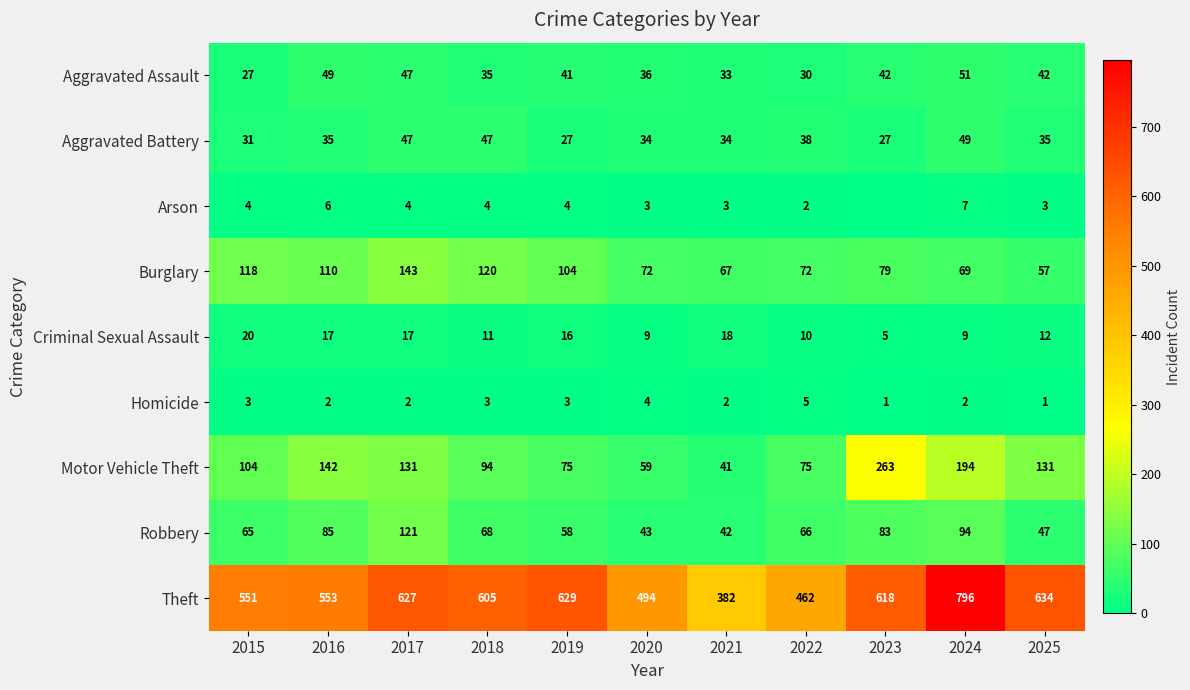

True or false: Motor Vehicle Theft has a value of 226 at 2016.

False